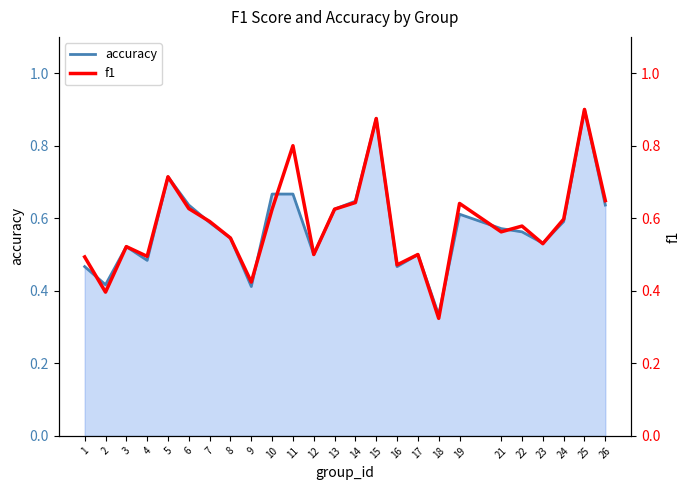

Reading left to right, what are all the values shown in this chart?

accuracy: 1=0.5	2=0.4	3=0.5	4=0.5	5=0.7	6=0.6	7=0.6	8=0.5	9=0.4	10=0.7	11=0.7	12=0.5	13=0.6	14=0.6	15=0.9	16=0.5	17=0.5	18=0.3	19=0.6	21=0.6	22=0.6	23=0.5	24=0.6	25=0.9	26=0.6
f1: 1=0.5	2=0.4	3=0.5	4=0.5	5=0.7	6=0.6	7=0.6	8=0.5	9=0.4	10=0.6	11=0.8	12=0.5	13=0.6	14=0.6	15=0.9	16=0.5	17=0.5	18=0.3	19=0.6	21=0.6	22=0.6	23=0.5	24=0.6	25=0.9	26=0.6